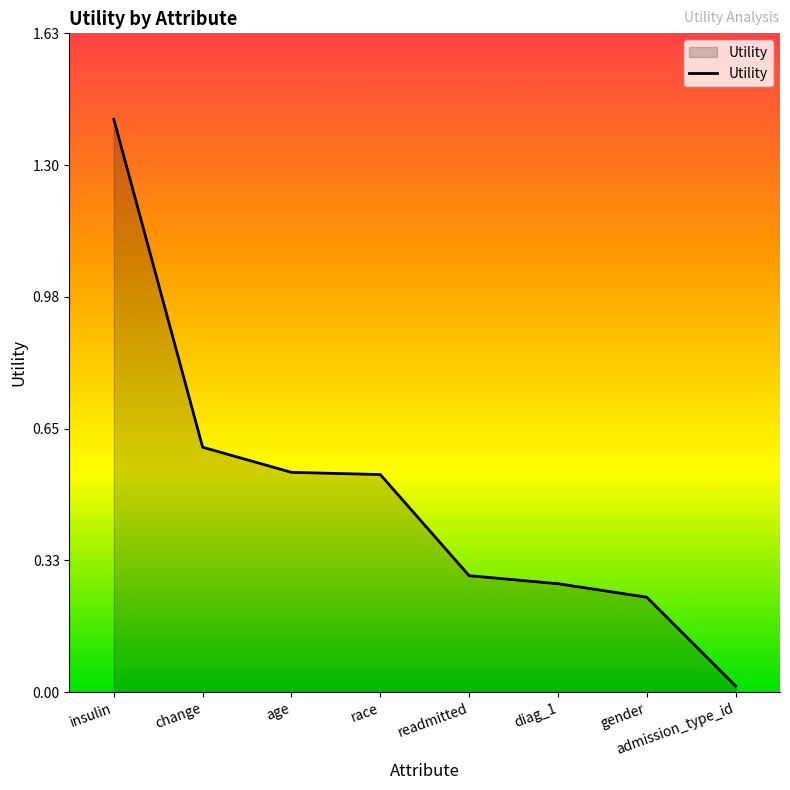

Is it true that the value at diag_1 is 0.3?

True